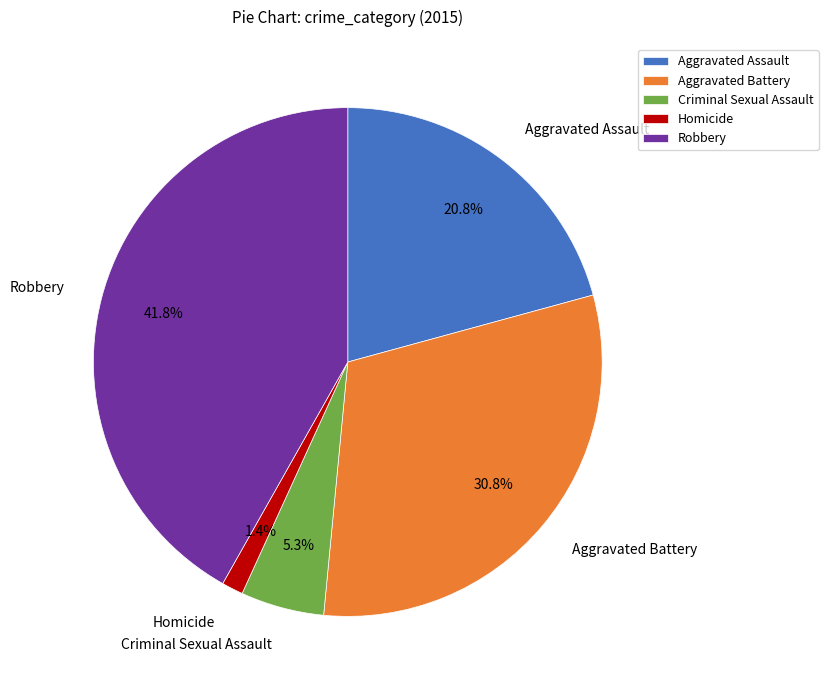

Does Robbery represent more than half of the total?

No